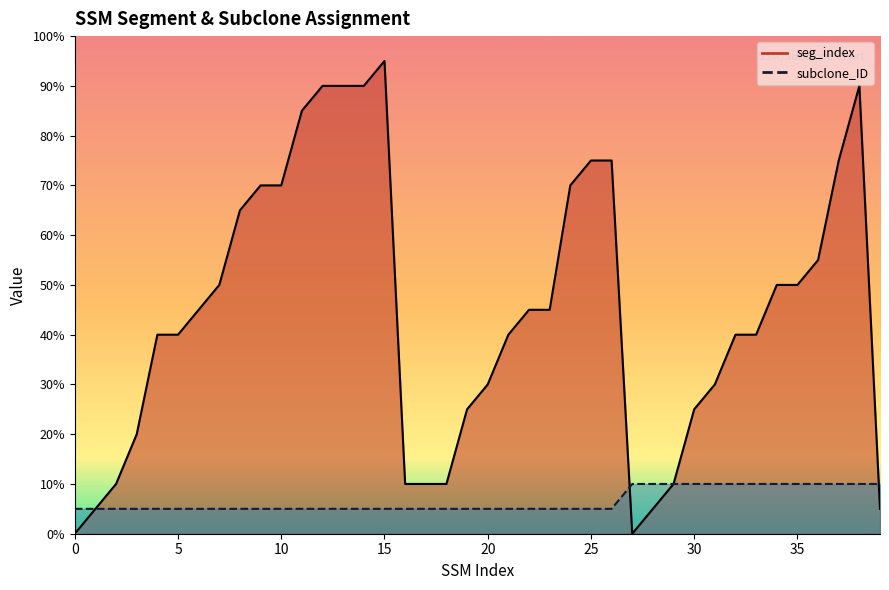

What is the total value across all series at 12?

19